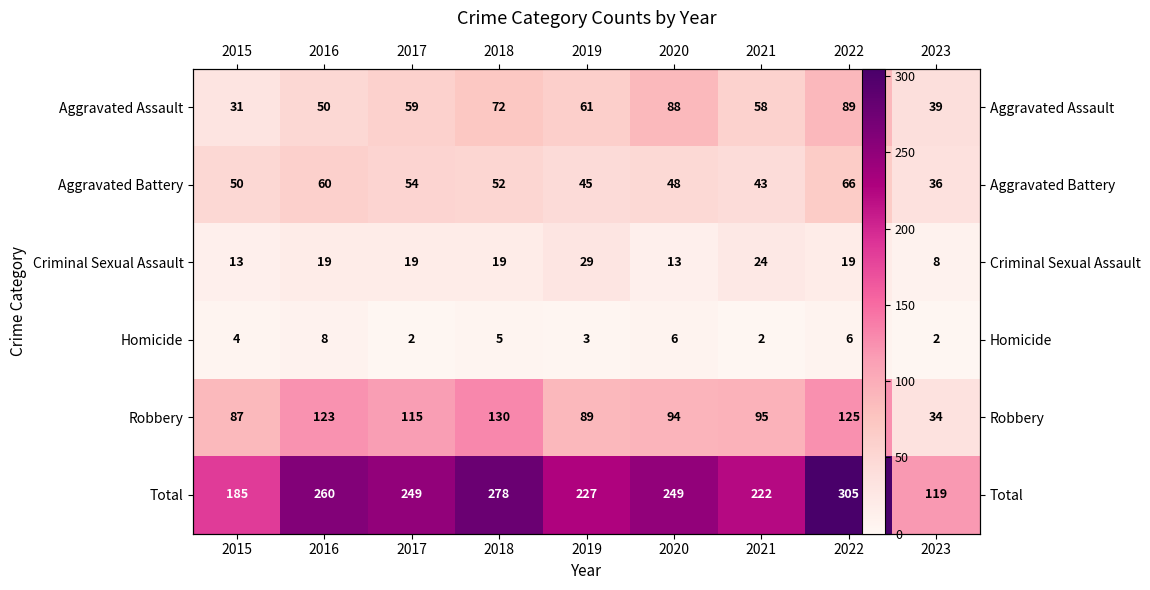

What is the difference between the Criminal Sexual Assault values at 2023 and 2015?

5